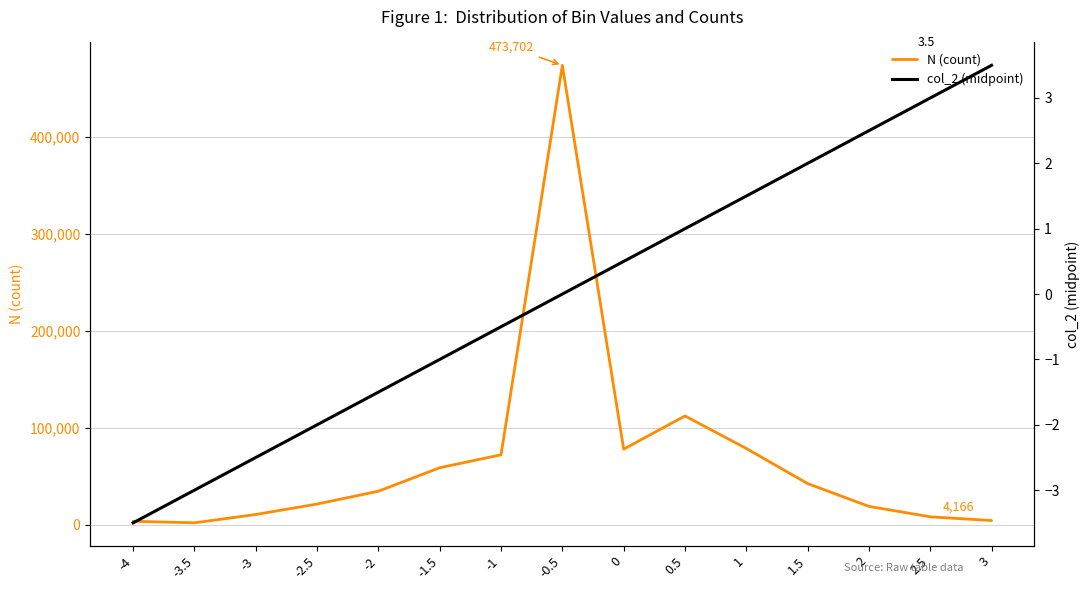

The col_2 (midpoint) series shows 3.5 at 3. True or false?

True